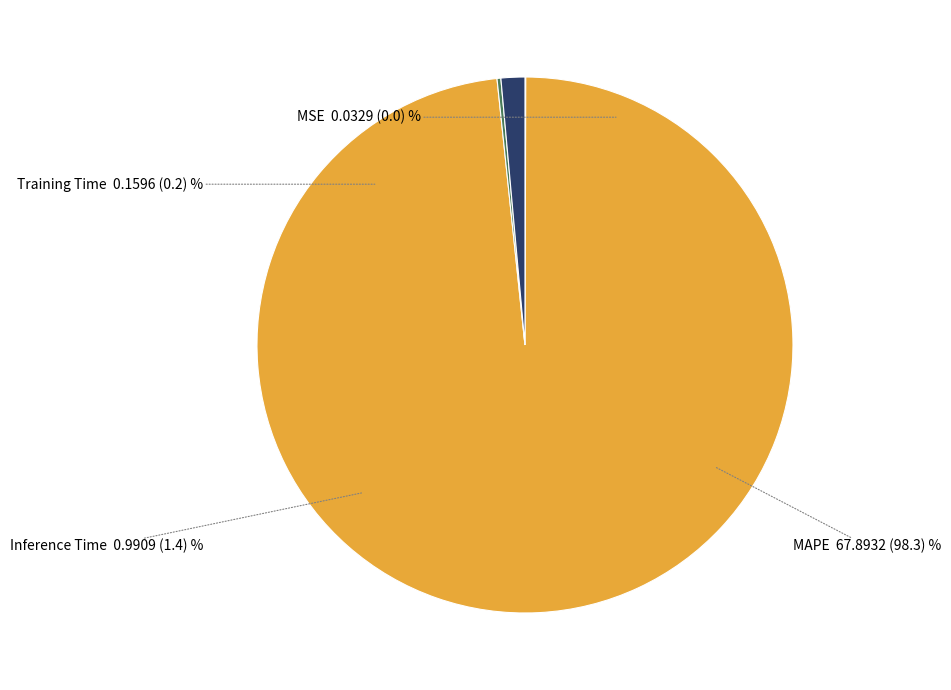

Which slice represents more than half of the pie?

MAPE